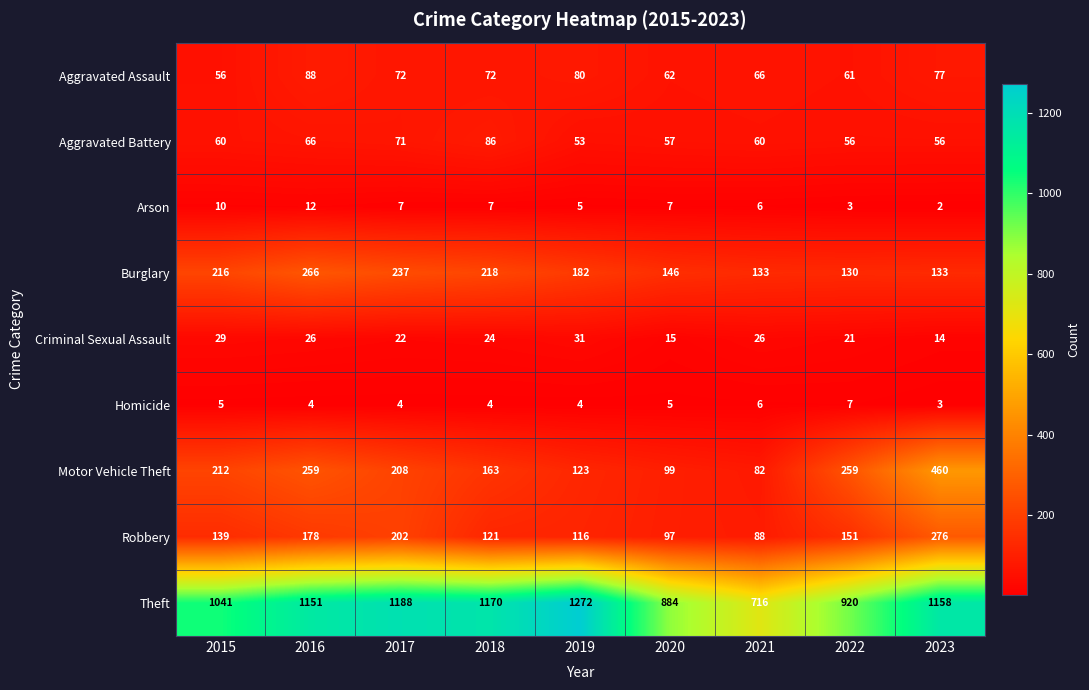

List the series in order of their peak value, lowest first.

Homicide, Arson, Criminal Sexual Assault, Aggravated Battery, Aggravated Assault, Burglary, Robbery, Motor Vehicle Theft, Theft